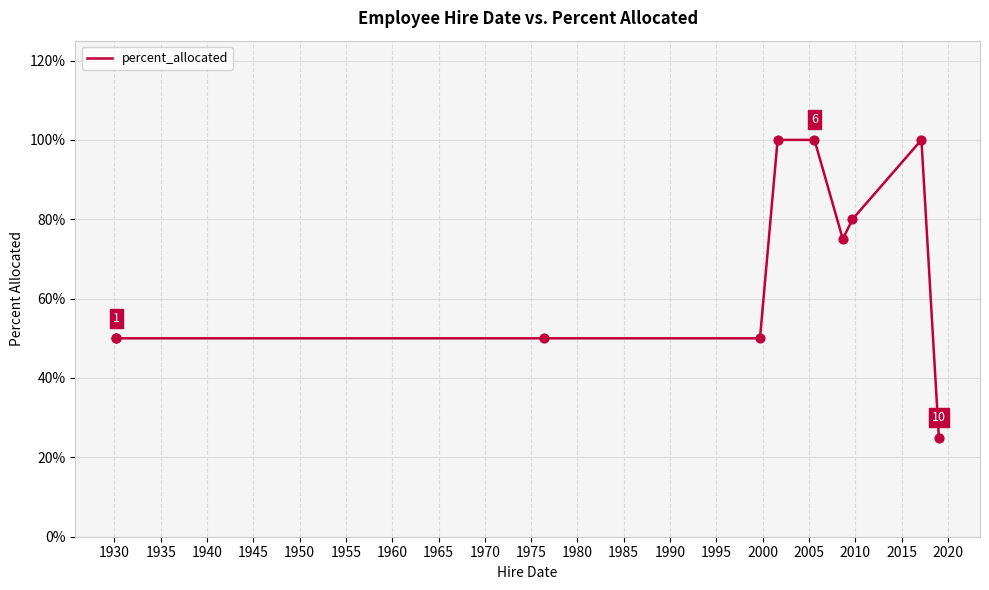

What is the ratio of the value at 1945 to the value at 1950?

1.0